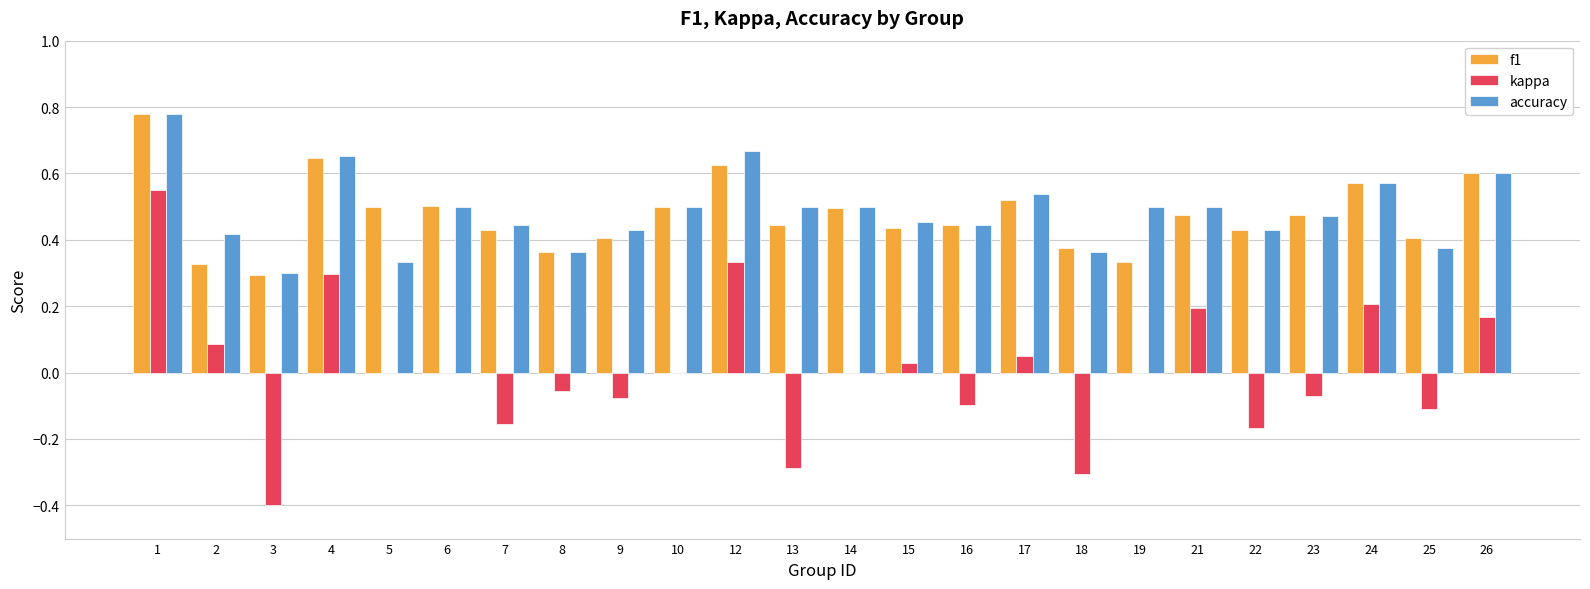

What is the sum of all accuracy values?

11.6